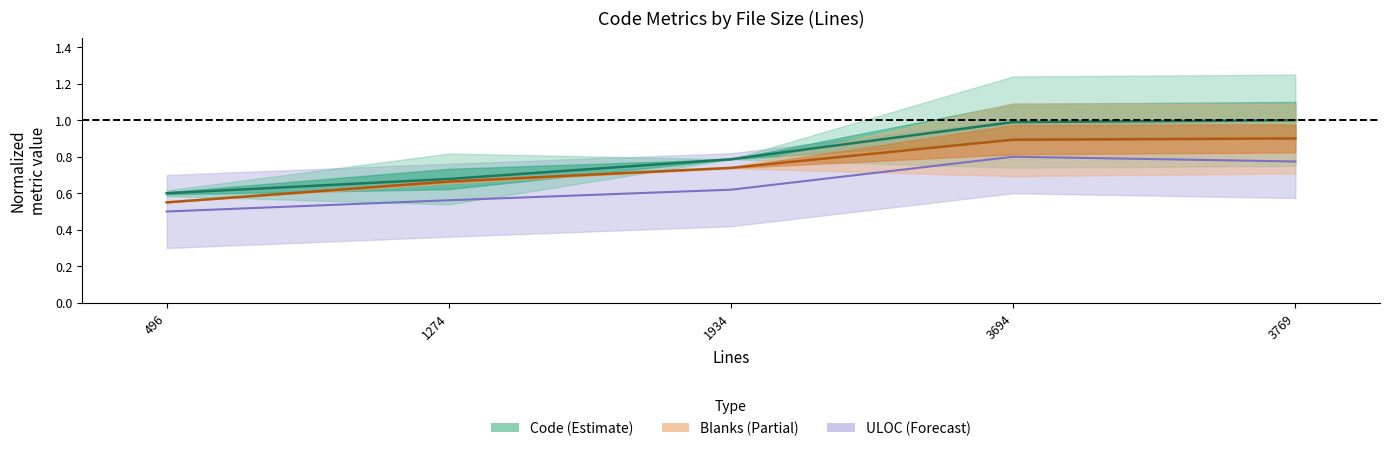

Between 1274 and 3694, which series saw the biggest shift?

Code